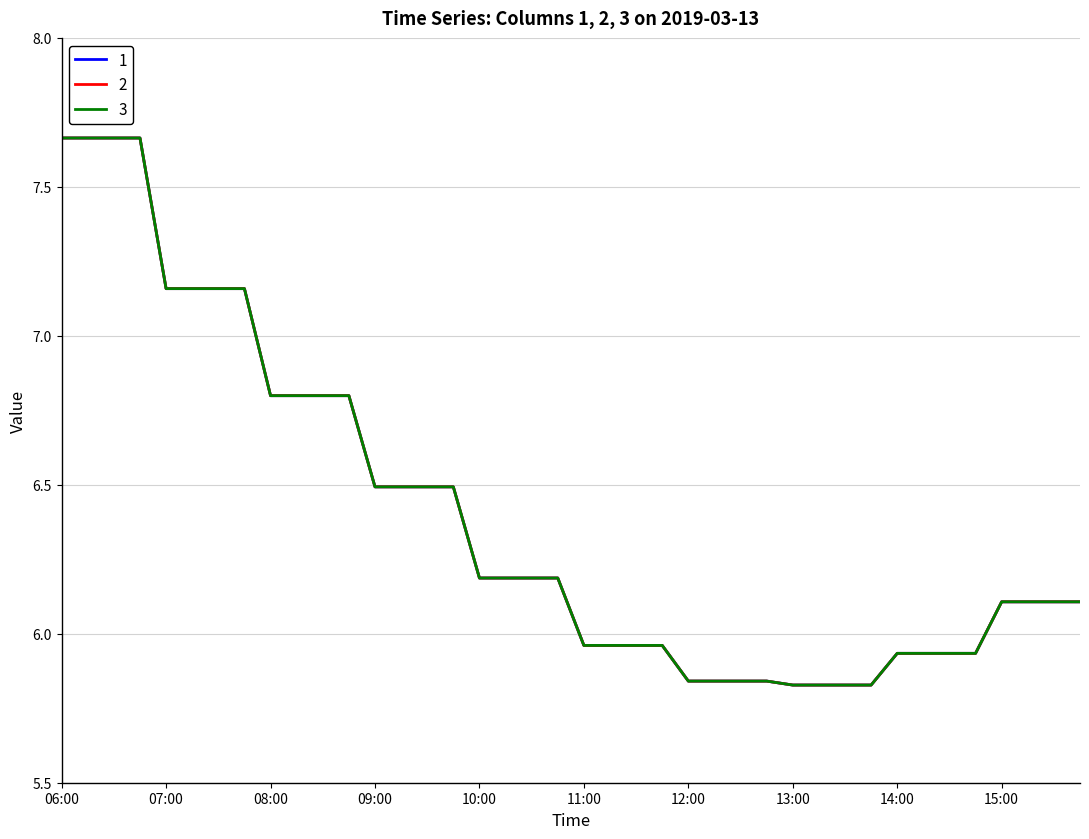

What is the difference between the maximum and minimum values in the 2 series?

1.8